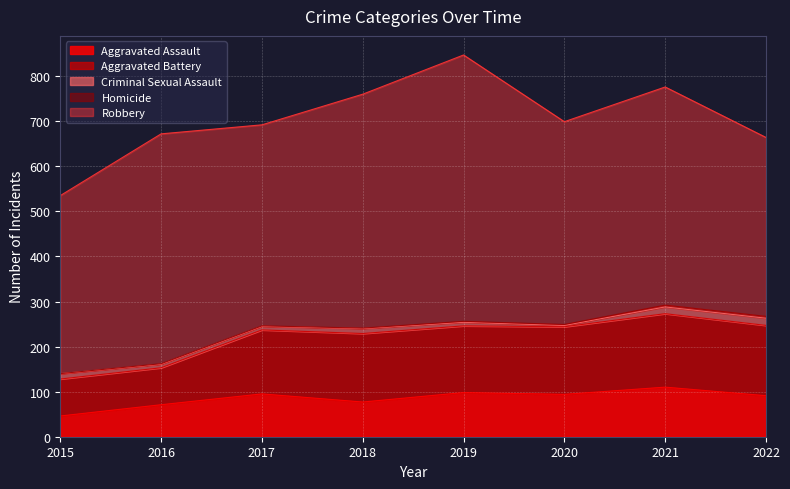

Reading right to left, extract all data points from this chart.

Aggravated Assault: 91	110	94	98	77	95	71	46
Aggravated Battery: 156	163	150	148	152	142	82	82
Criminal Sexual Assault: 16	15	3	8	11	8	8	12
Homicide: 4	4	2	2	1	1	1	0
Robbery: 397	484	450	591	519	446	510	395